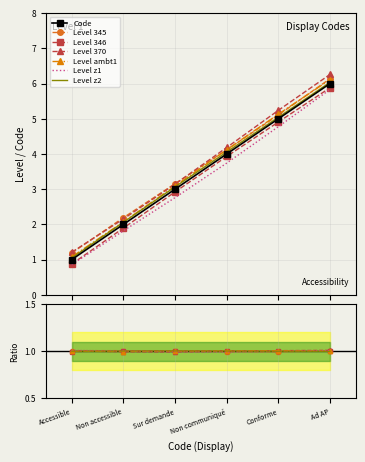

What is the greatest value displayed?

6